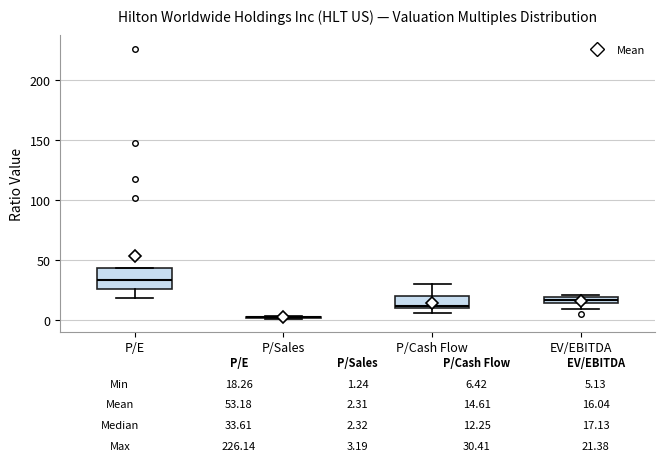

Which box is the tallest, from its lower edge to its upper edge?

P/E